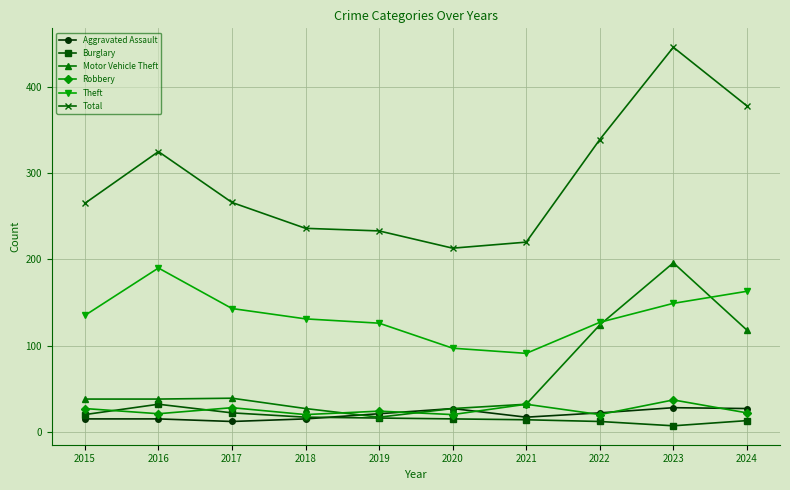

Which series has the largest total across all categories?

Total